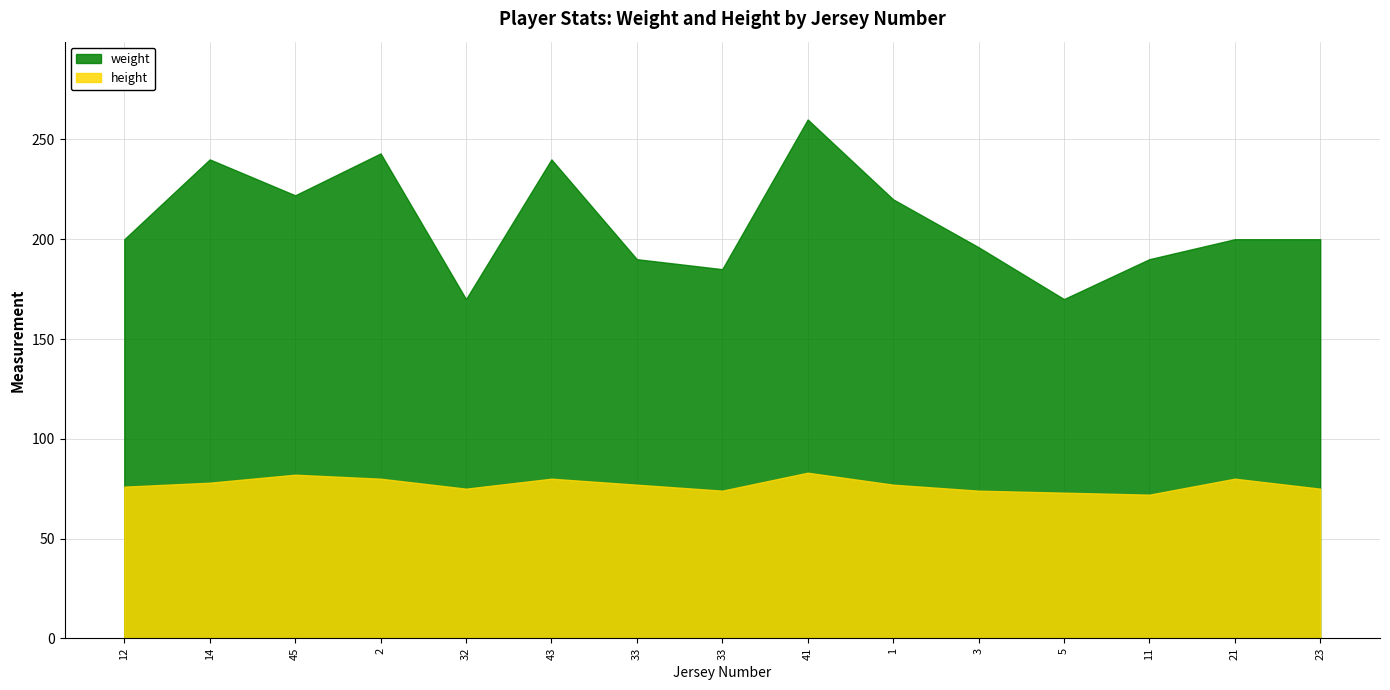

How many data points in height are above 77?

6